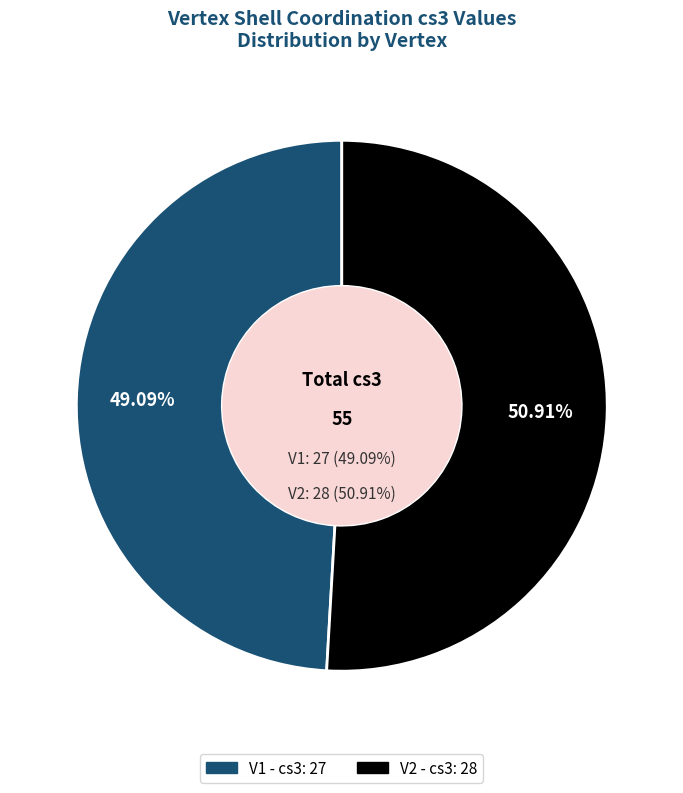

How many slices are in this pie chart?

2